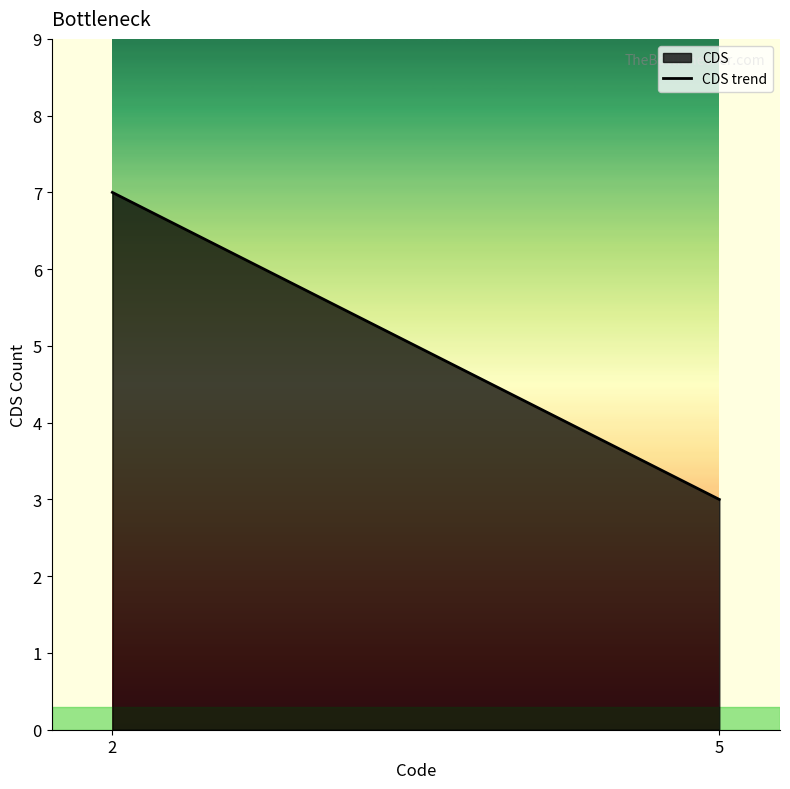

Rank the categories by value from lowest to highest.

5, 2